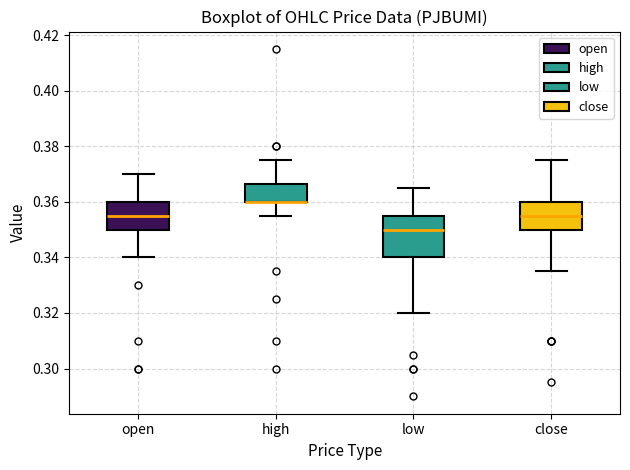

Reading left to right, transcribe this box plot: for each box, give where its median line is, the range the box spans, and where its two whiskers end, as read against the y-axis. The values are not printed on the chart, so give them approximately, as read against the axis.

open: median 0.356, box 0.350 to 0.360, whiskers 0.340 to 0.370
high: median 0.360 (drawn on the box's lower edge), box 0.360 to 0.366, whiskers 0.356 to 0.376
low: median 0.350, box 0.340 to 0.356, whiskers 0.320 to 0.366
close: median 0.356, box 0.350 to 0.360, whiskers 0.336 to 0.376